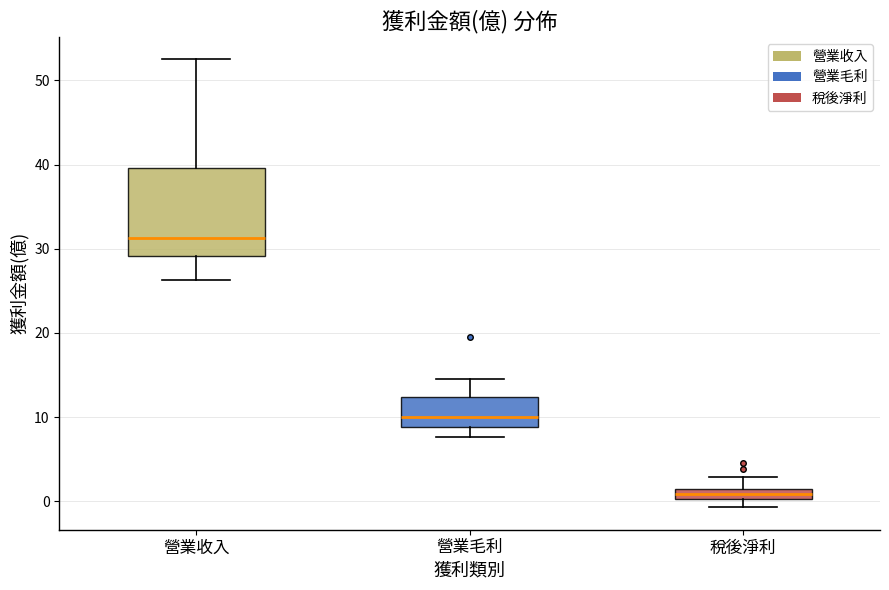

Which box is the tallest, from its lower edge to its upper edge?

營業收入